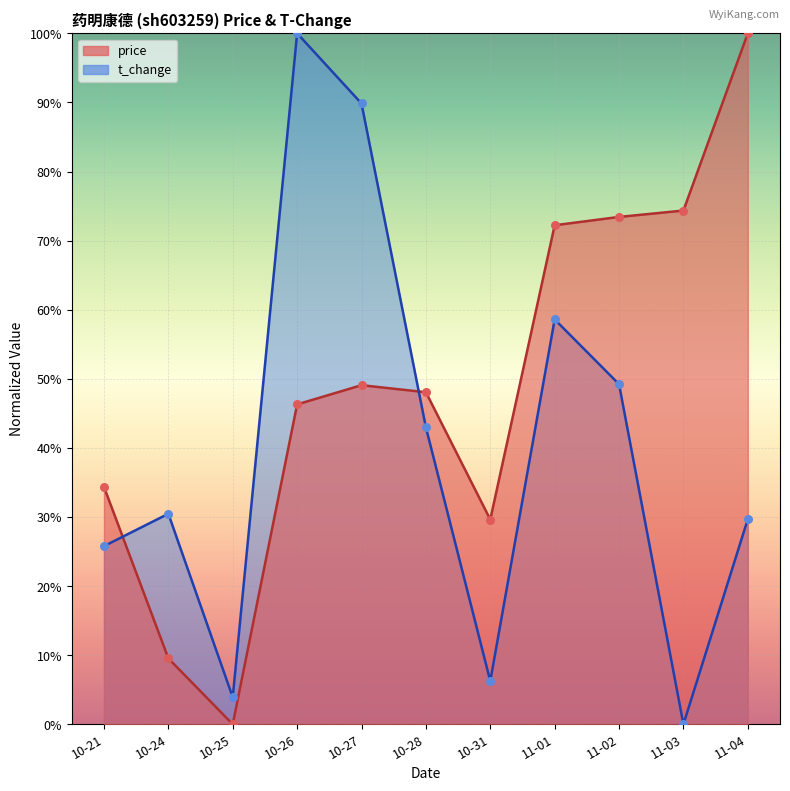

Which series has the largest total across all categories?

price